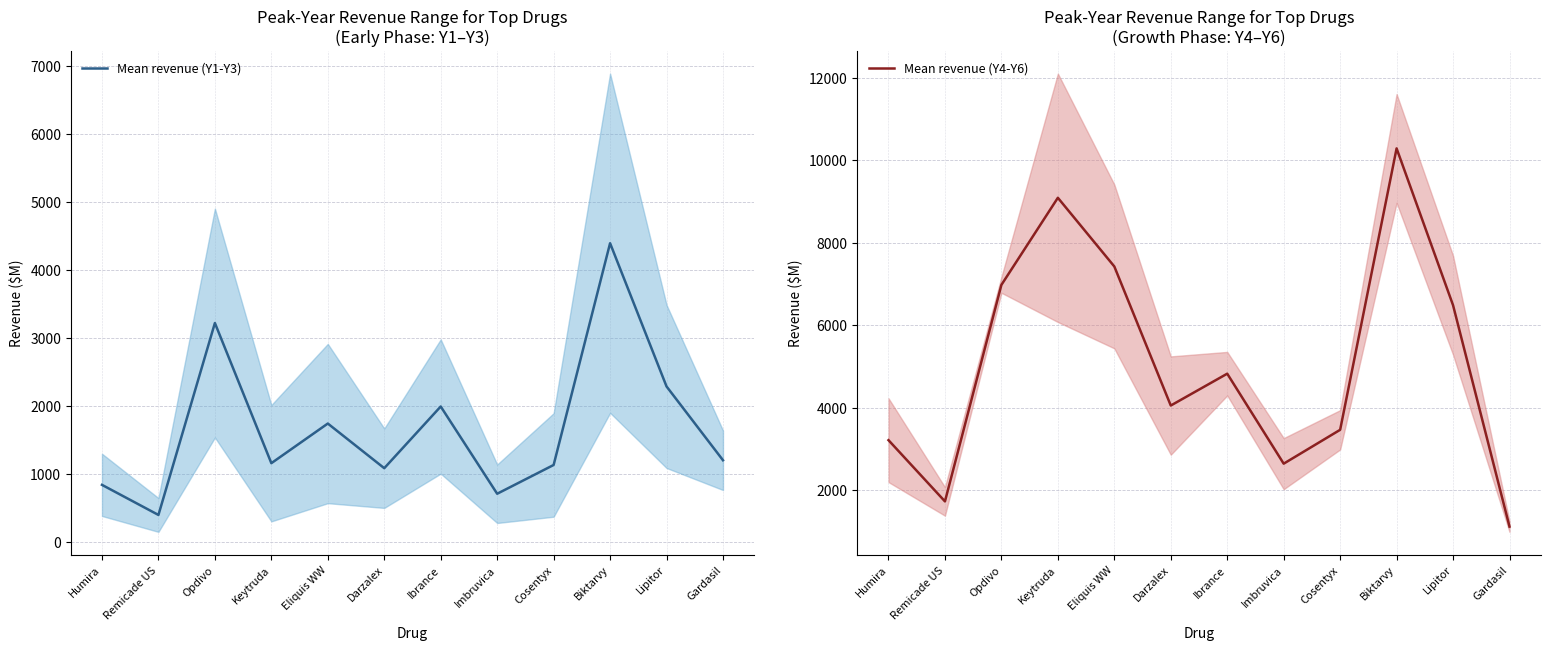

What is the value of the Mean revenue (Y4-Y6) point at the 1st from the left?

3209.7